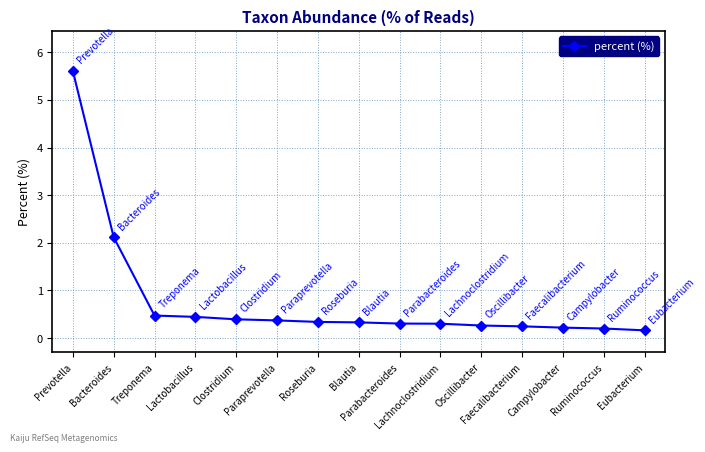

What is the maximum value shown in the chart?

5.6